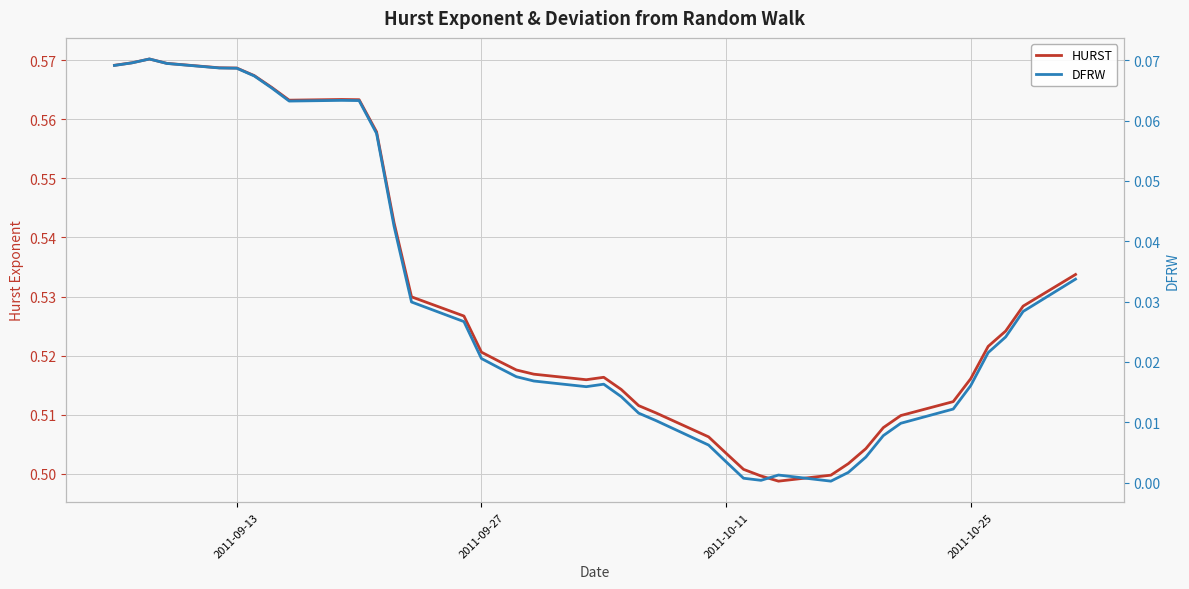

True or false: DFRW and HURST intersect in this chart.

False